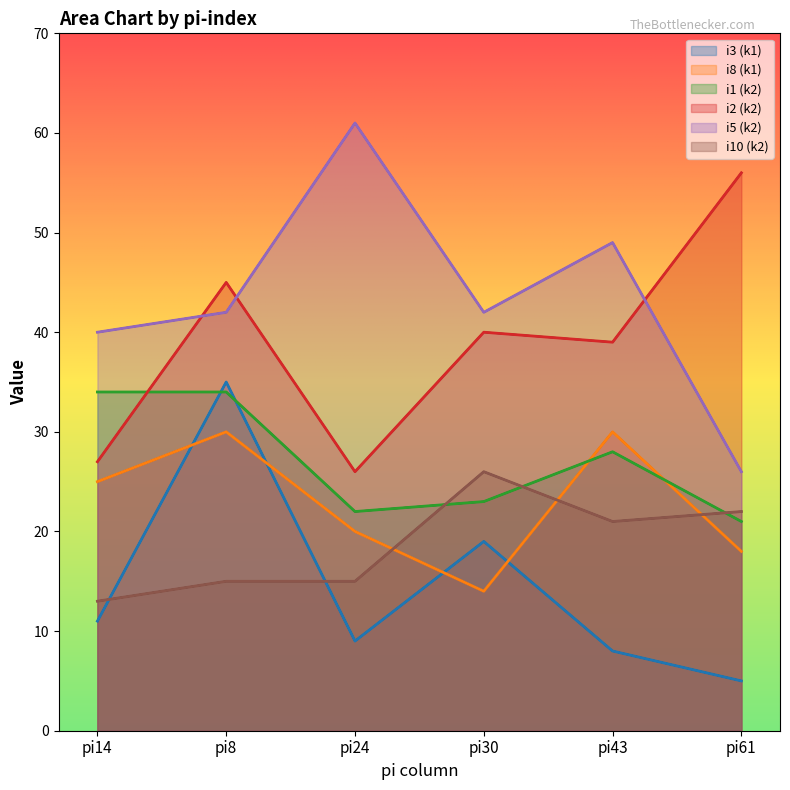

Reading left to right, extract all data points from this chart.

i3 (k1): pi14=11	pi8=35	pi24=9	pi30=19	pi43=8	pi61=5
i8 (k1): pi14=25	pi8=30	pi24=20	pi30=14	pi43=30	pi61=18
i1 (k2): pi14=34	pi8=34	pi24=22	pi30=23	pi43=28	pi61=21
i2 (k2): pi14=27	pi8=45	pi24=26	pi30=40	pi43=39	pi61=56
i5 (k2): pi14=40	pi8=42	pi24=61	pi30=42	pi43=49	pi61=26
i10 (k2): pi14=13	pi8=15	pi24=15	pi30=26	pi43=21	pi61=22